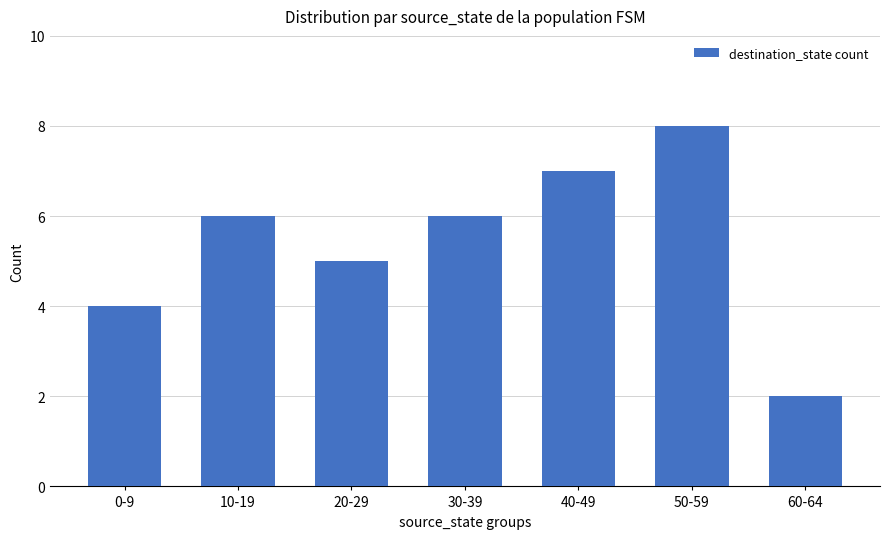

True or false: the data shows 1 at 60-64.

False